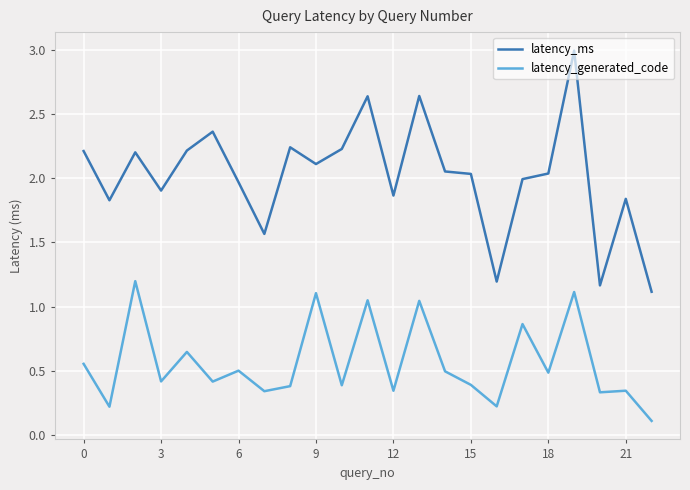

Which series has the largest total across all categories?

latency_ms